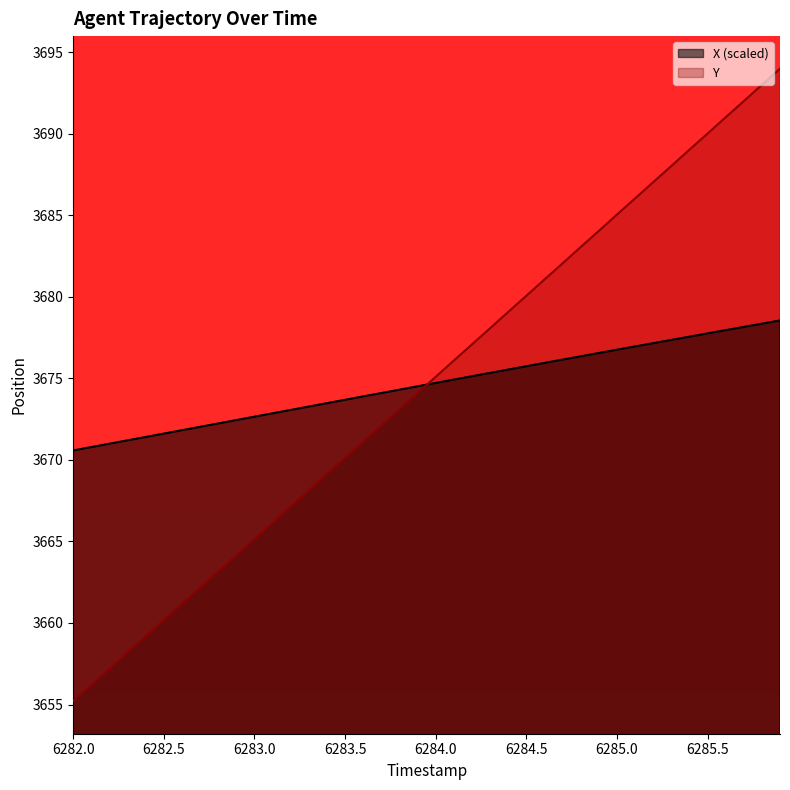

Does the chart display data point markers on the line(s)?

No